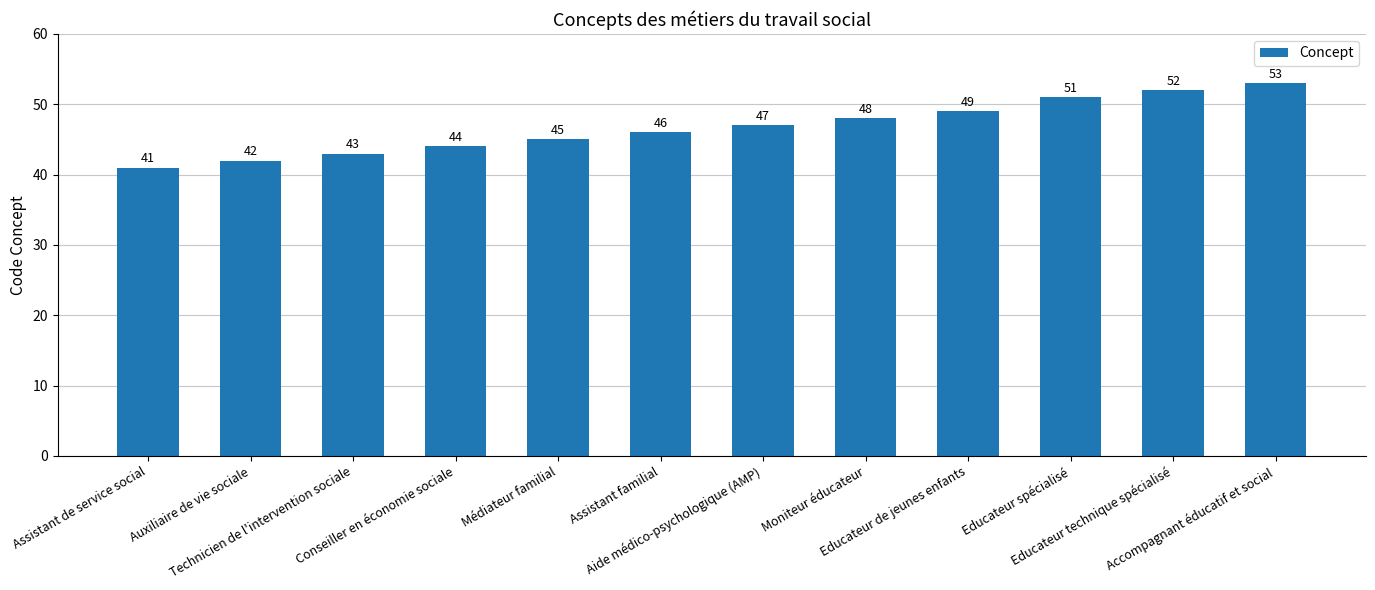

Reading left to right, list all the values displayed in this chart.

Assistant de service social=41	Auxiliaire de vie sociale=42	Technicien de l'intervention sociale=43	Conseiller en économie sociale=44	Médiateur familial=45	Assistant familial=46	Aide médico-psychologique (AMP)=47	Moniteur éducateur=48	Educateur de jeunes enfants=49	Educateur spécialisé=51	Educateur technique spécialisé=52	Accompagnant éducatif et social=53